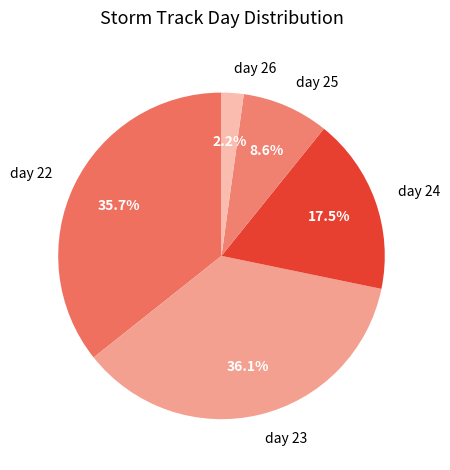

Combined, do day 25 and day 24 account for over 50%?

No